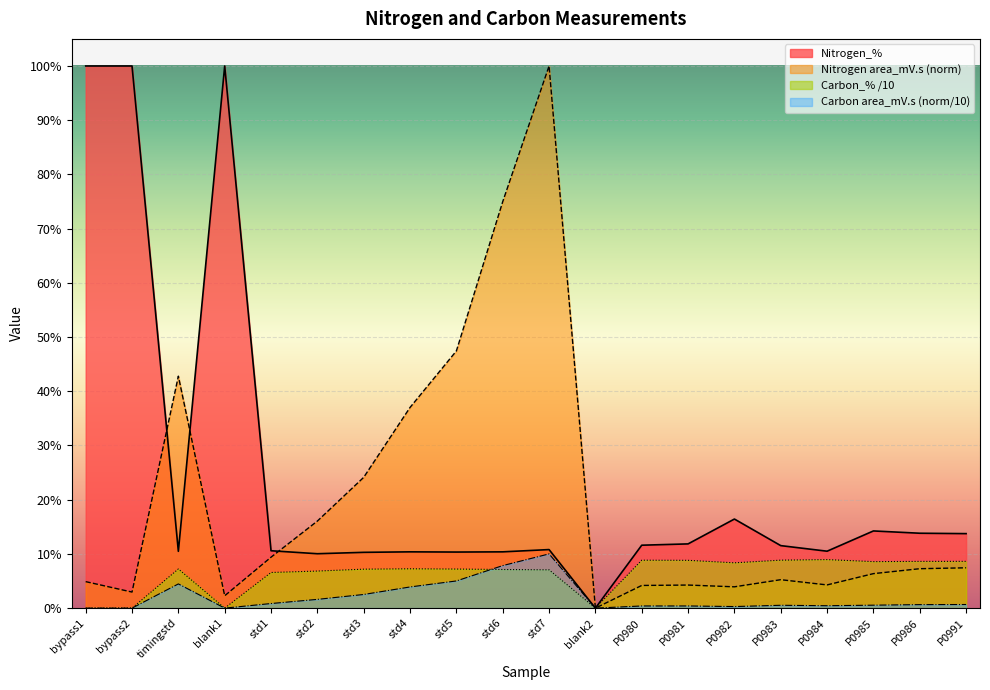

At how many categories does at least one series exceed 57?

5